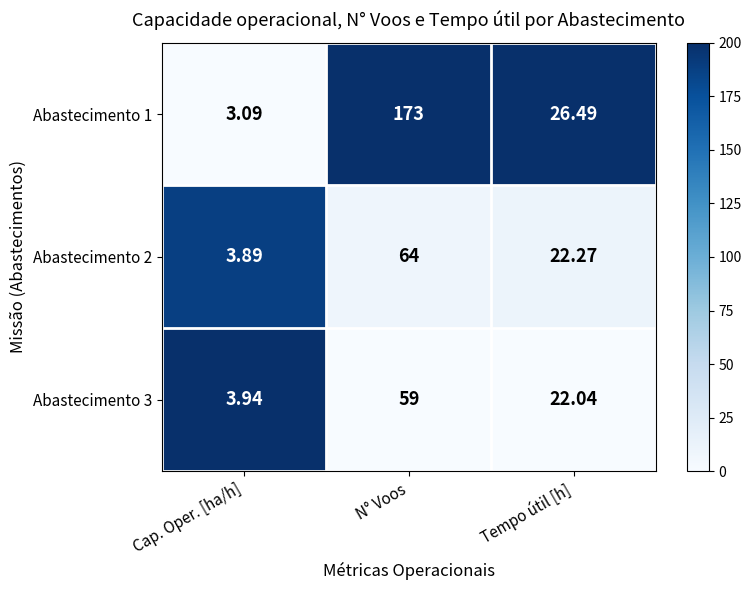

At which label does Abastecimento 2 first exceed 22?

N° Voos